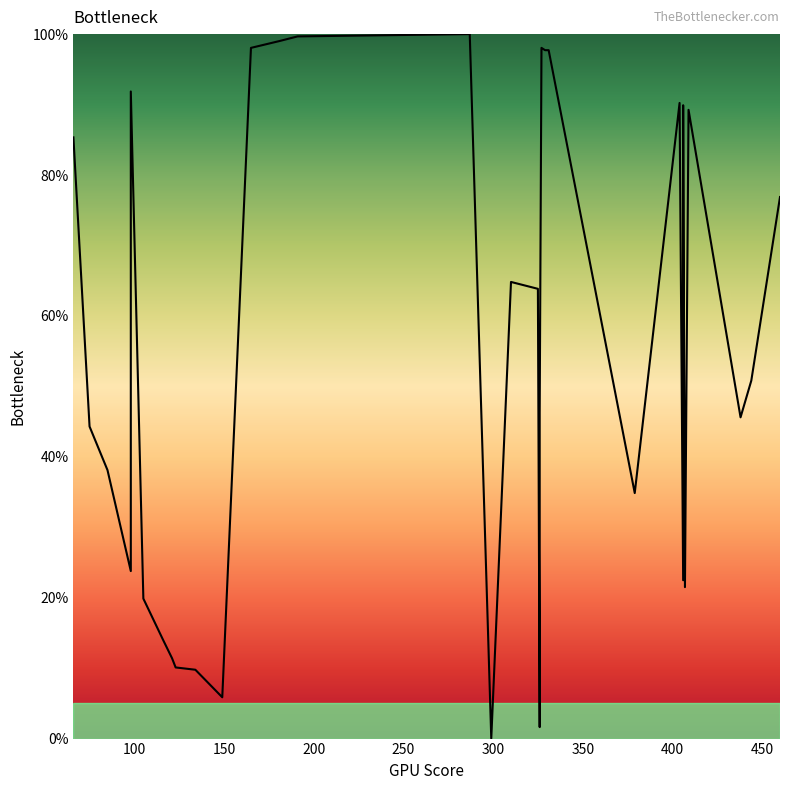

How many interior local peaks (higher than both neighbors) does the data have?

7